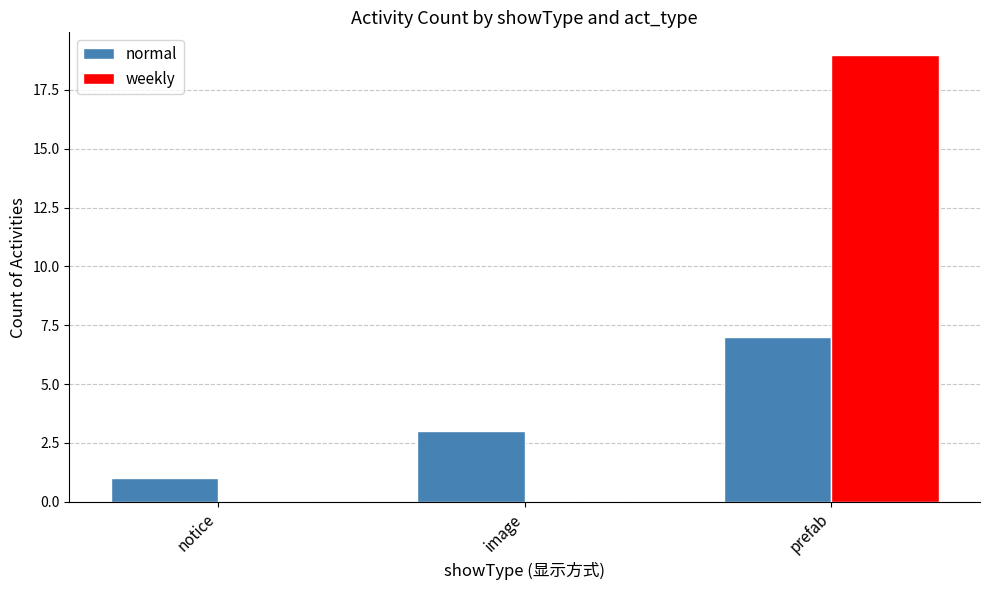

Which series has the largest range (max minus min)?

weekly